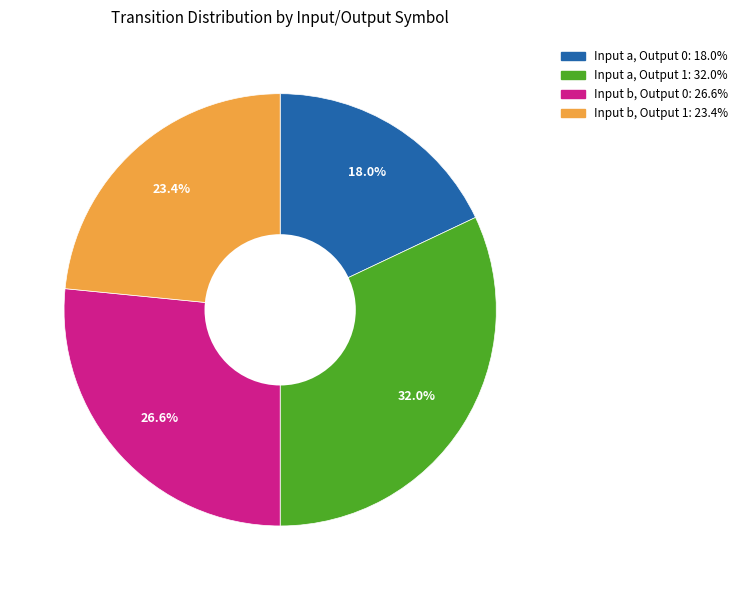

Is there any slice that represents more than half of the pie?

No